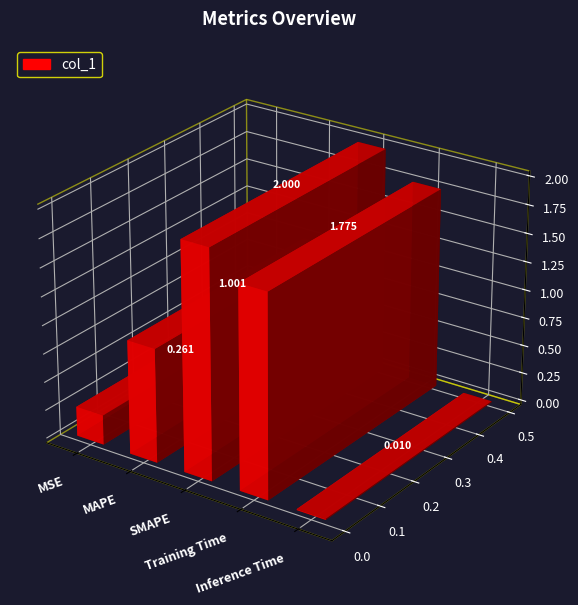

What is the change in value from MSE to Inference Time?

-0.3